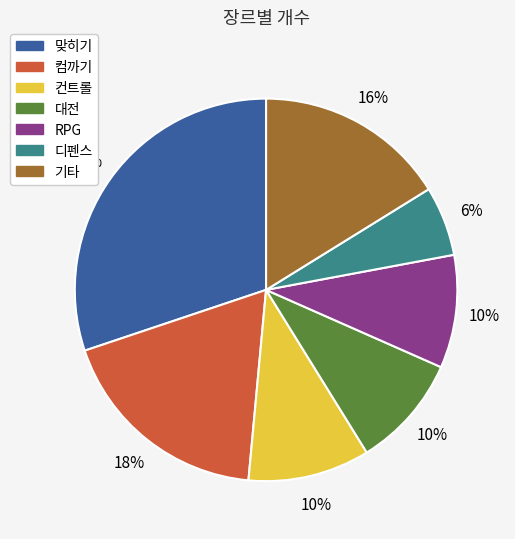

To the nearest percent, what percentage of the pie is 맞히기?

30%